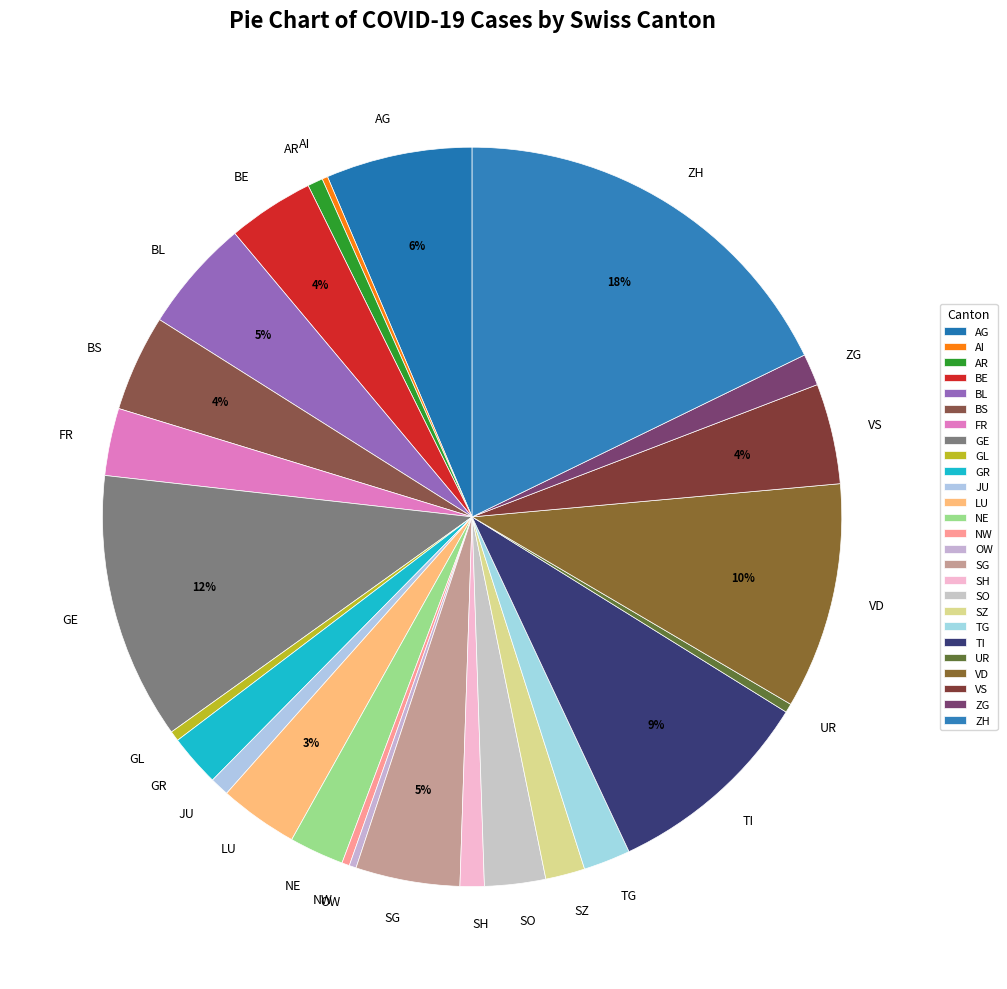

To the nearest percent, what percentage of the pie is ZG?

1%